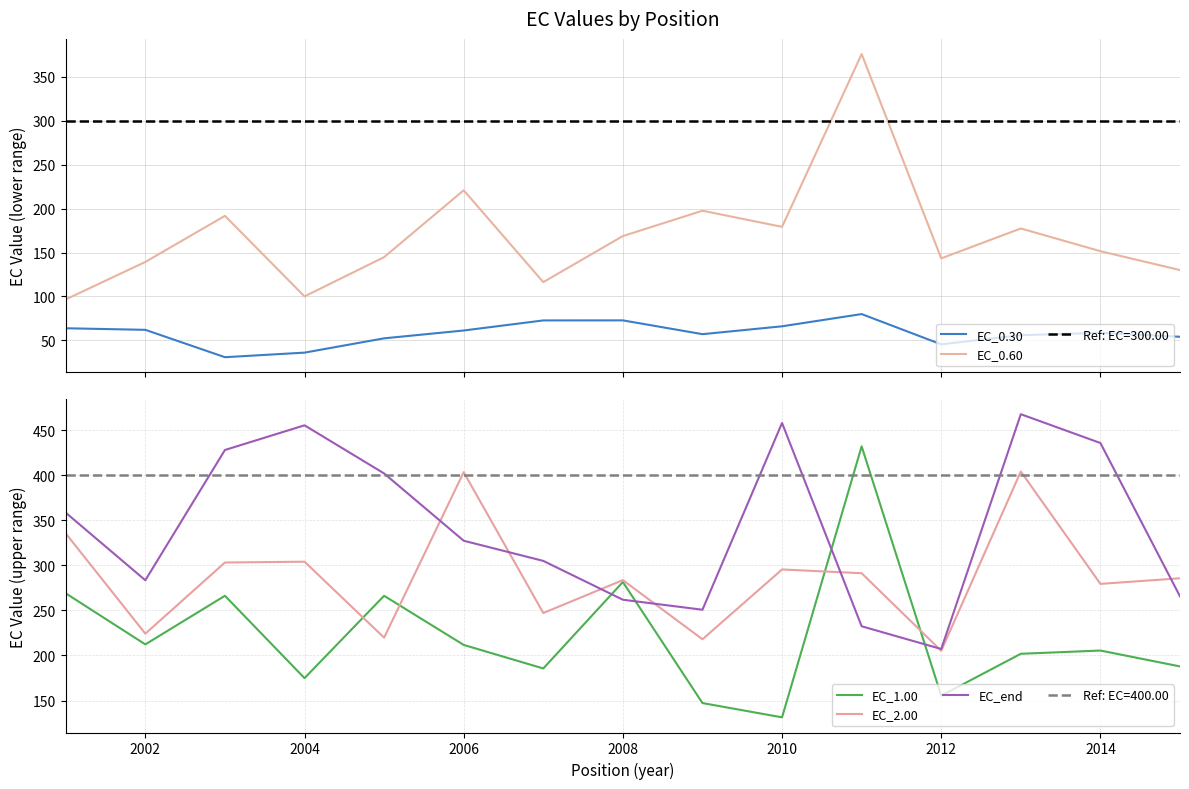

How many categories are shown in the chart?

15